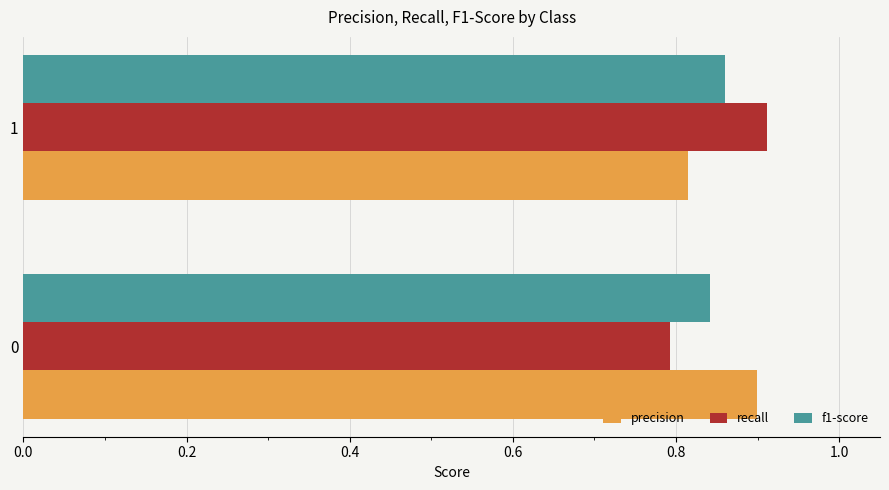

Is the value of precision at 0 greater than the value of f1-score at 0?

Yes